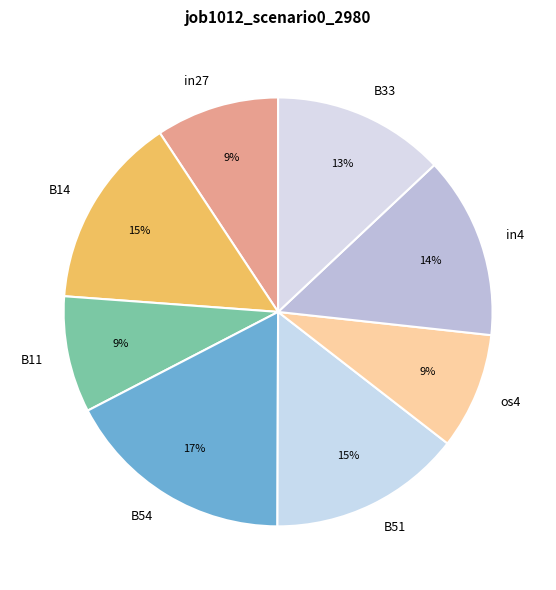

The B54 slice represents 31% of the pie. True or false?

False